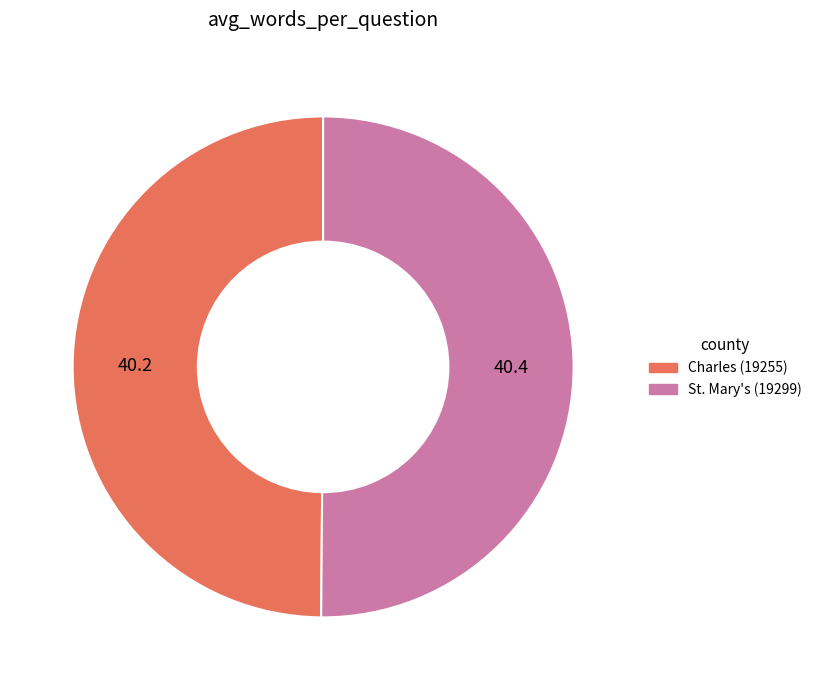

Approximately how many times larger is the value at Charles (19255) compared to St. Mary's (19299)?

1.0